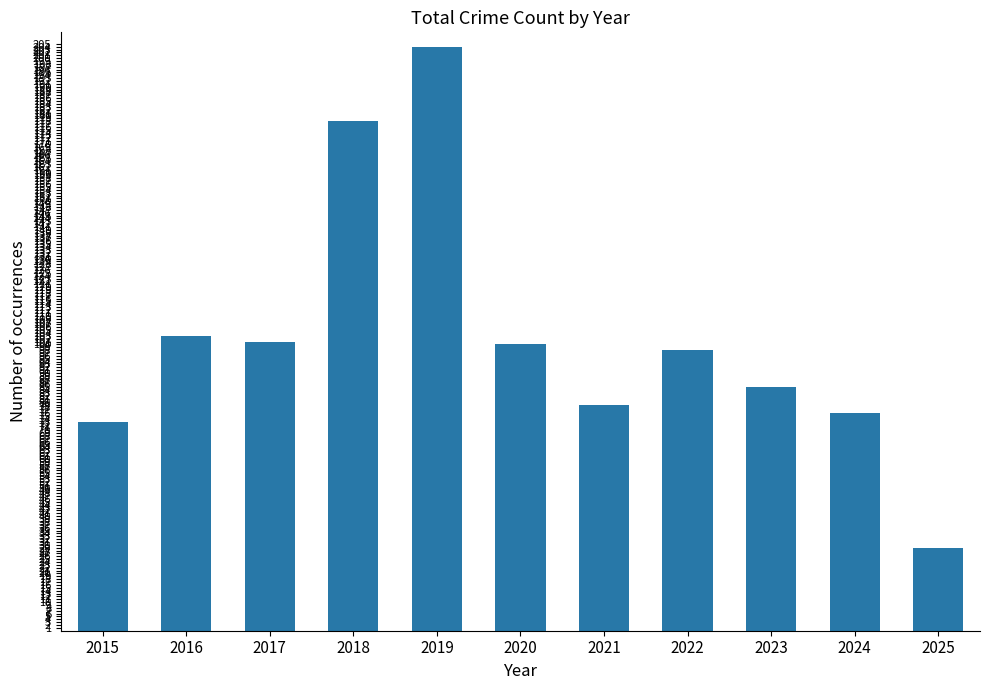

Reading left to right, list all the values displayed in this chart.

73	103	101	178	204	100	79	98	85	76	29